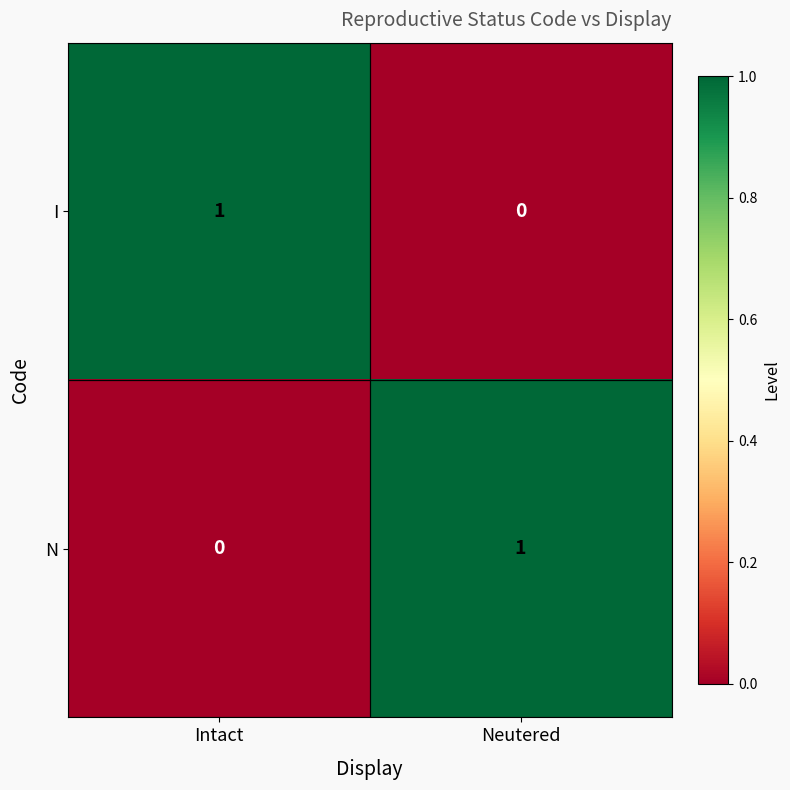

Is it true that N equals 2 at Neutered?

False